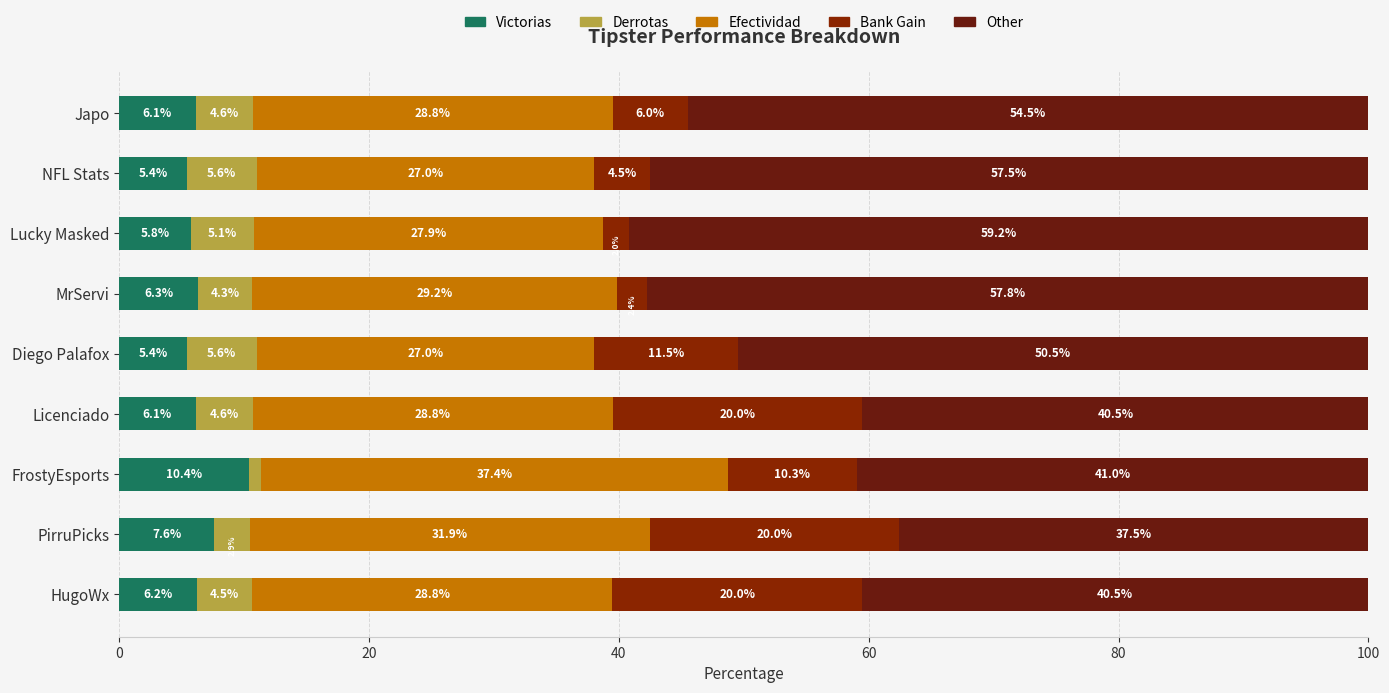

What is the difference between the maximum and second lowest values in the Victorias series?

5.0